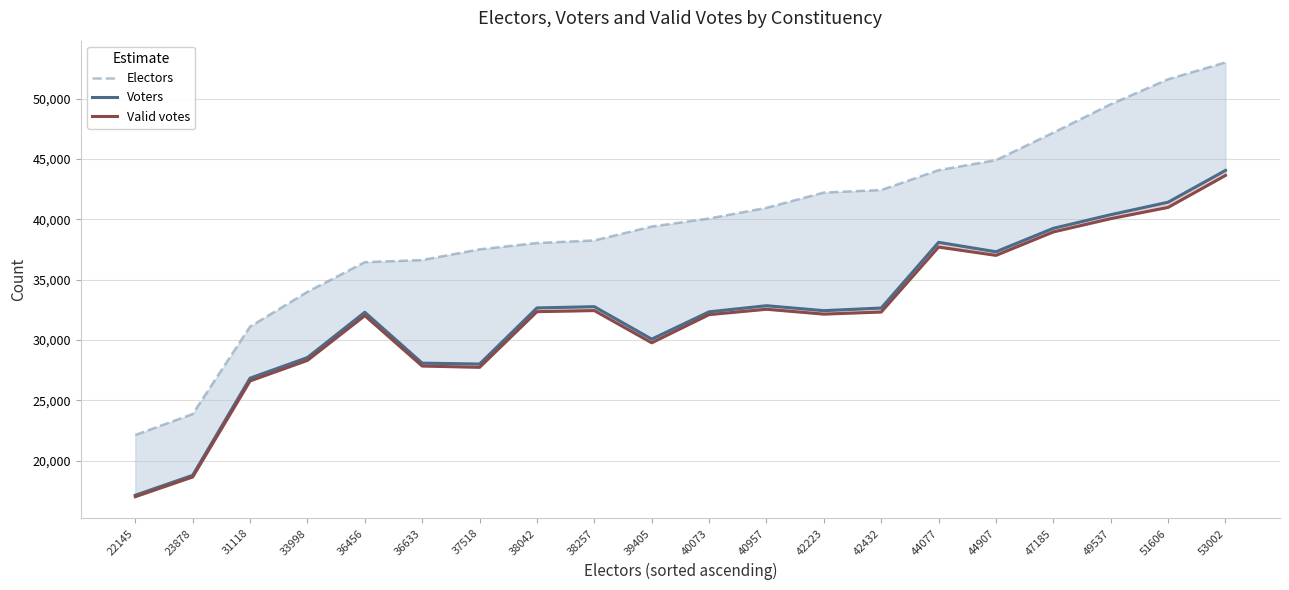

Reading right to left, list all the values displayed in this chart.

Electors: 53002=53002	51606=51606	49537=49537	47185=47185	44907=44907	44077=44077	42432=42432	42223=42223	40957=40957	40073=40073	39405=39405	38257=38257	38042=38042	37518=37518	36633=36633	36456=36456	33998=33998	31118=31118	23878=23878	22145=22145
Voters: 53002=44055	51606=41423	49537=40388	47185=39259	44907=37319	44077=38098	42432=32658	42223=32440	40957=32850	40073=32343	39405=30081	38257=32770	38042=32666	37518=28019	36633=28095	36456=32309	33998=28557	31118=26850	23878=18803	22145=17155
Valid votes: 53002=43640	51606=40992	49537=40059	47185=38960	44907=37018	44077=37707	42432=32326	42223=32153	40957=32555	40073=32110	39405=29778	38257=32446	38042=32355	37518=27746	36633=27853	36456=32027	33998=28322	31118=26619	23878=18666	22145=17032